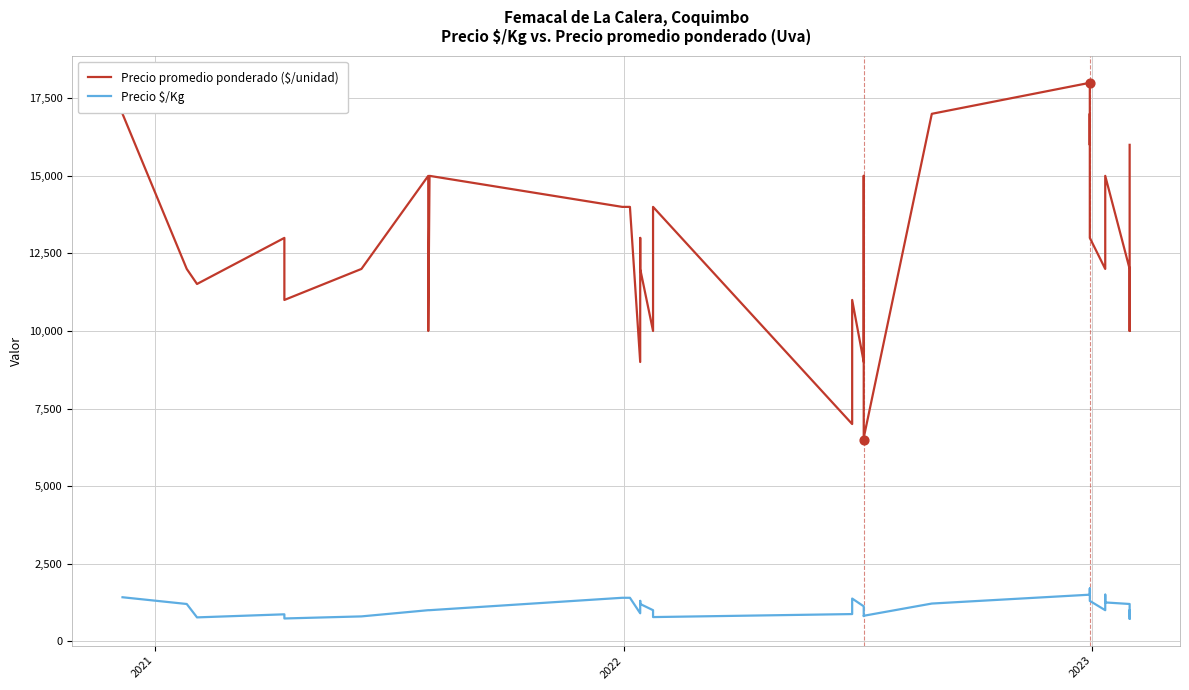

Which series contains the lowest Y value?

Precio $/Kg